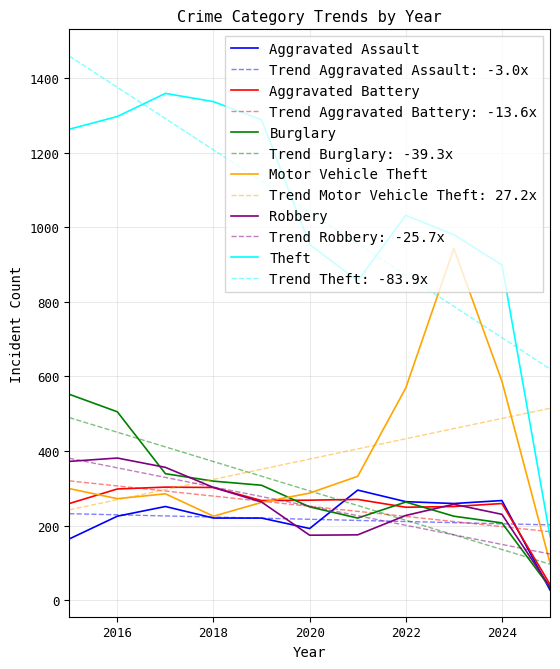

True or false: Trend Theft: -83.9x and Robbery cross at least once.

False